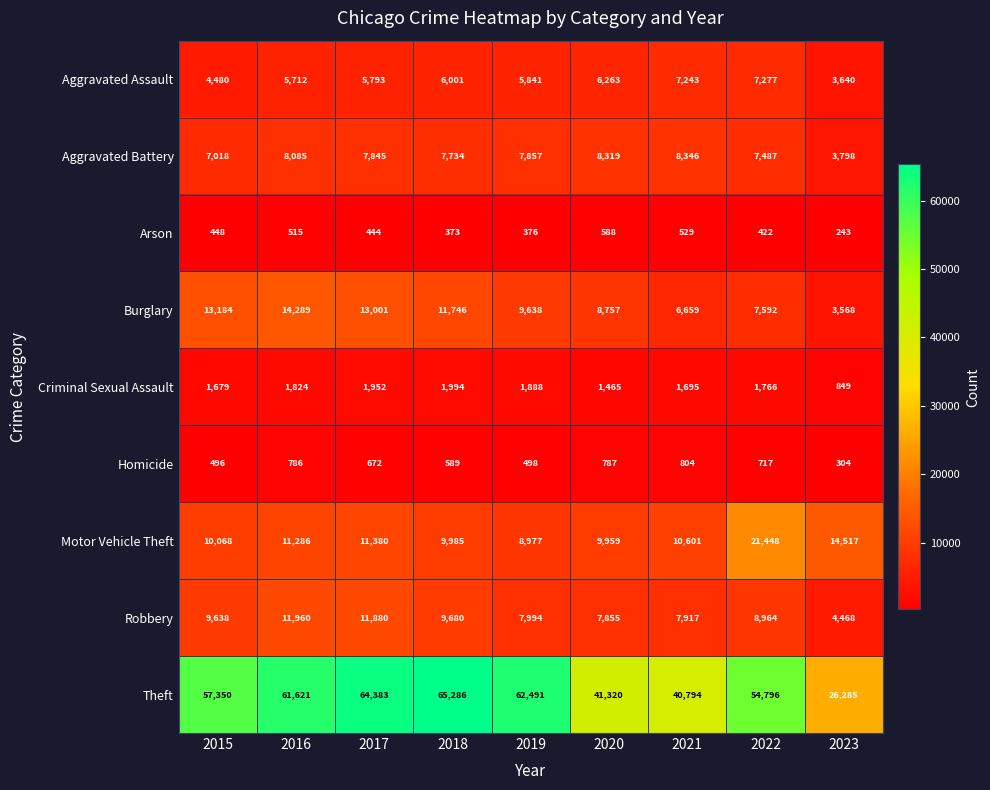

Which series has the largest total across all categories?

Theft